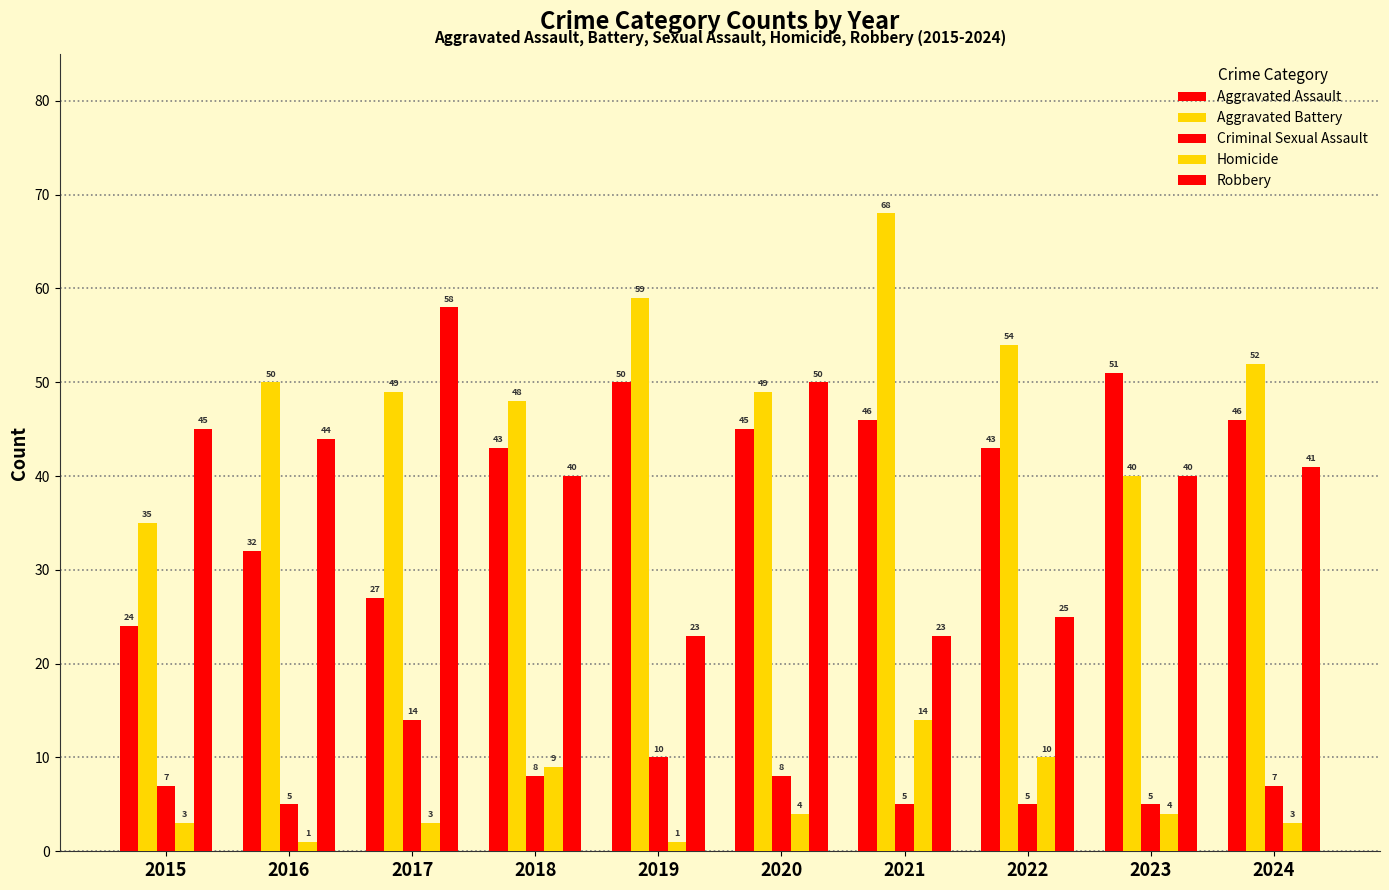

Is it true that Homicide equals 15 at 2018?

False